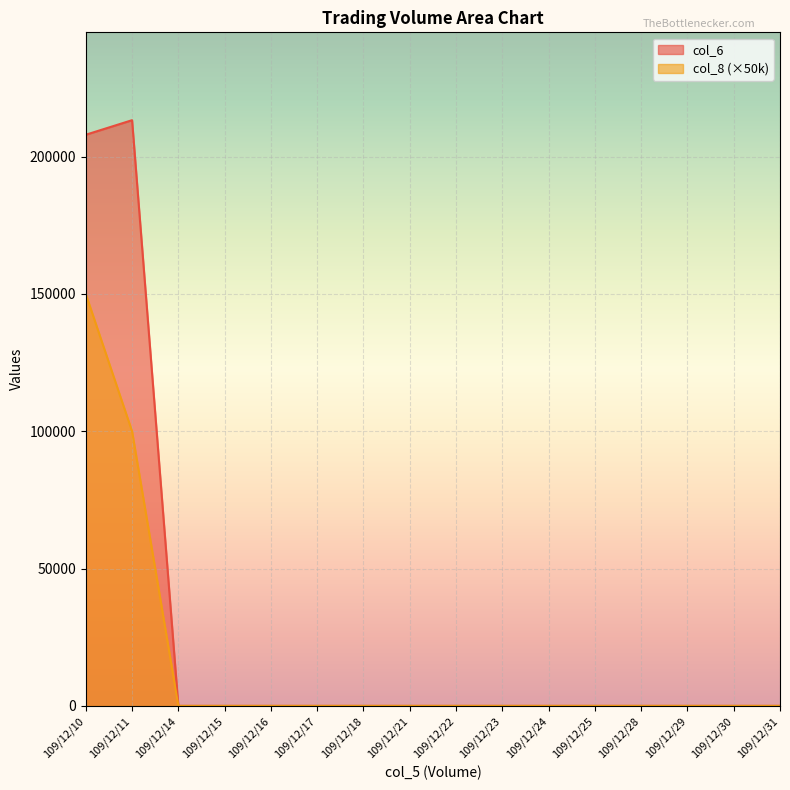

Which series has the largest total across all categories?

col_6